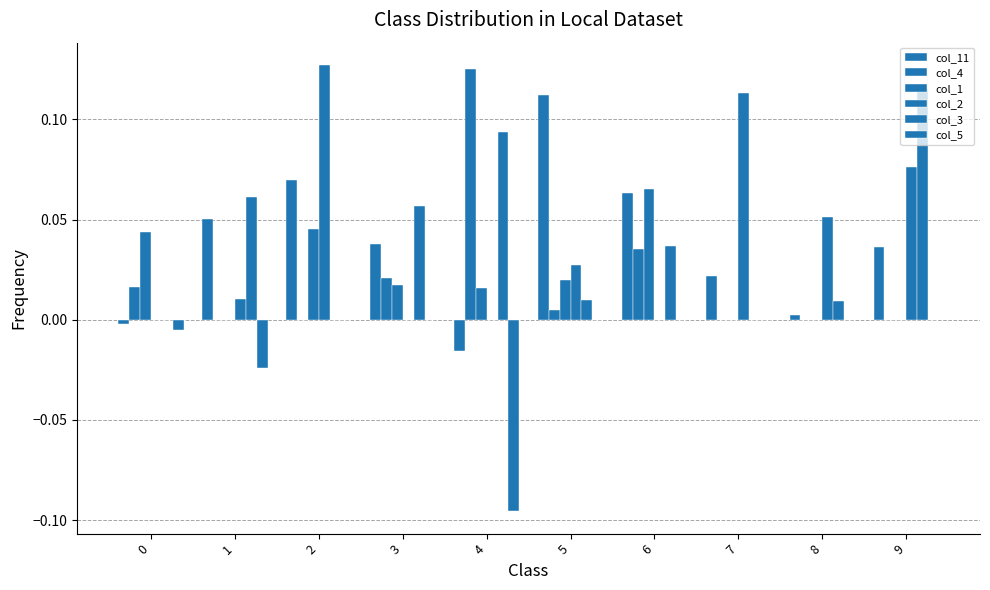

The value of col_4 at 2 is 0.0. True or false?

True